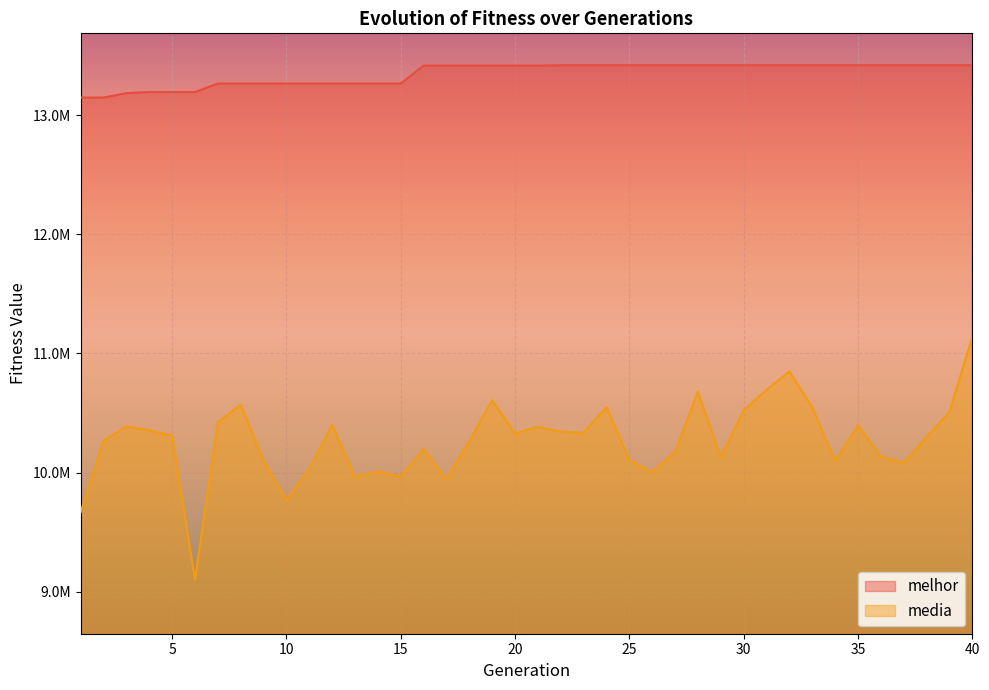

True or false: melhor has more than 2 points higher than both neighbors.

False